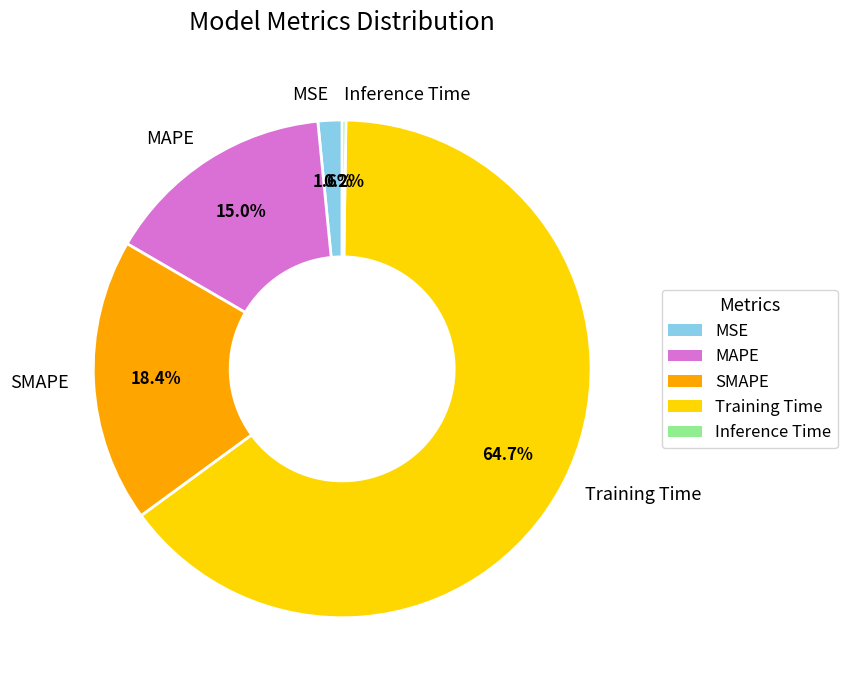

Does Training Time account for over 50% of the chart?

Yes